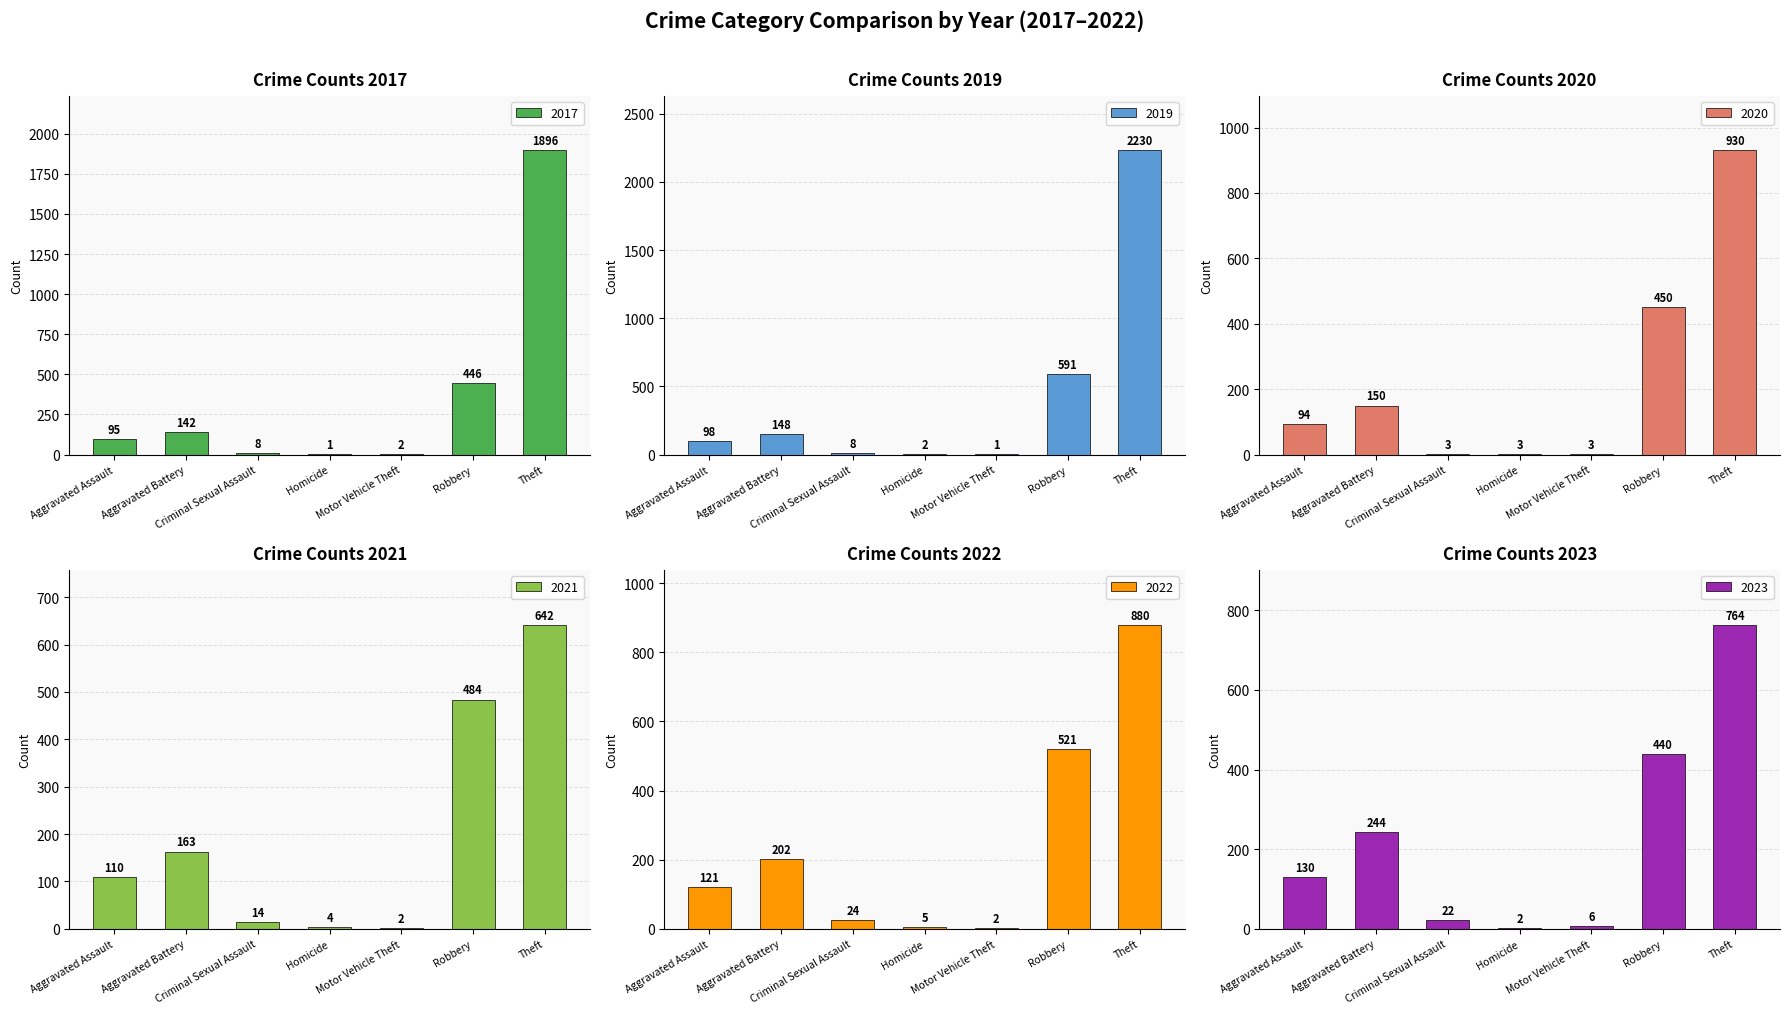

What is the sum of all 2017 values?

2590